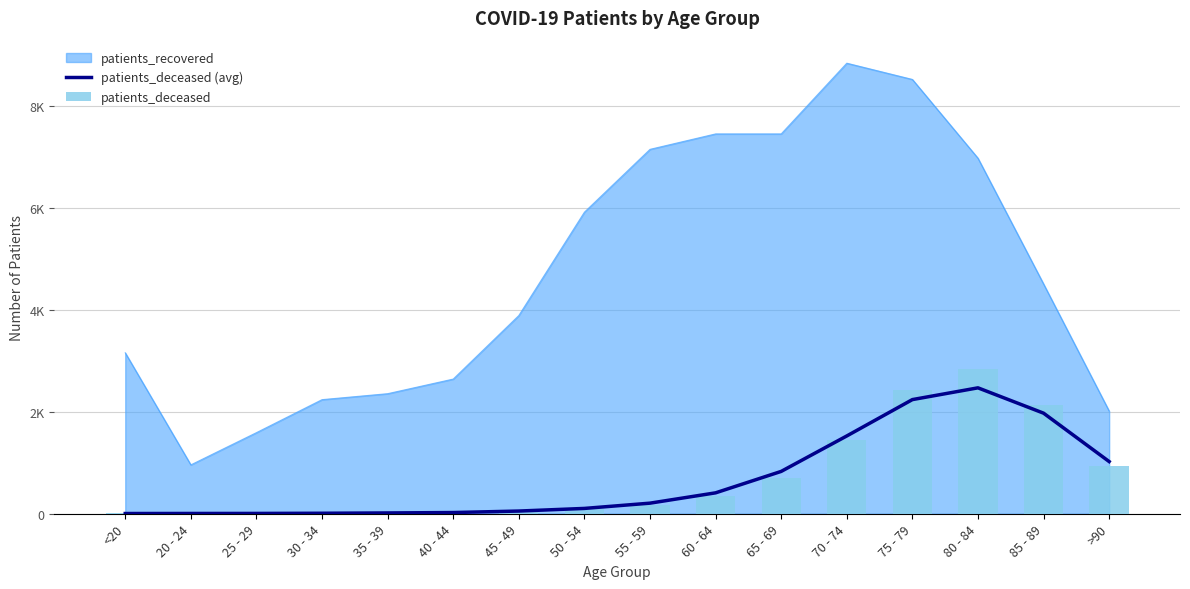

At which label does patients_deceased first exceed 176?

60 - 64